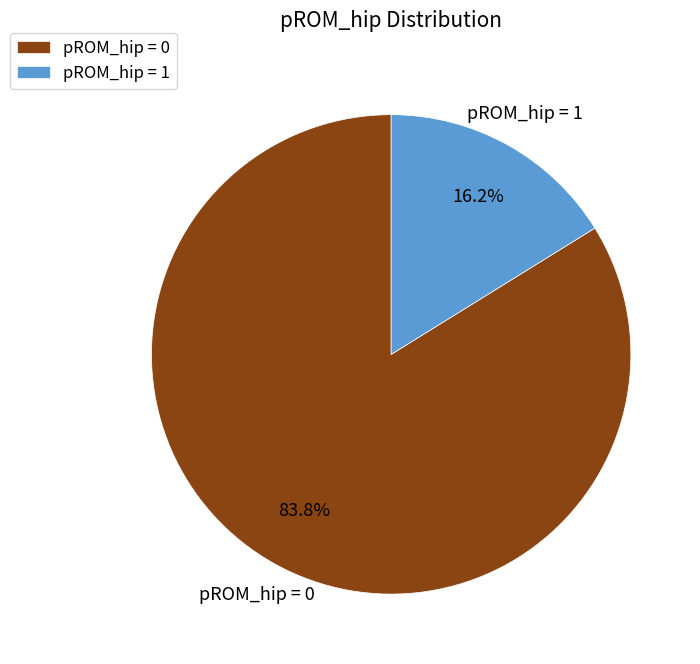

What is the total percentage of pROM_hip = 0 and pROM_hip = 1?

100.0%